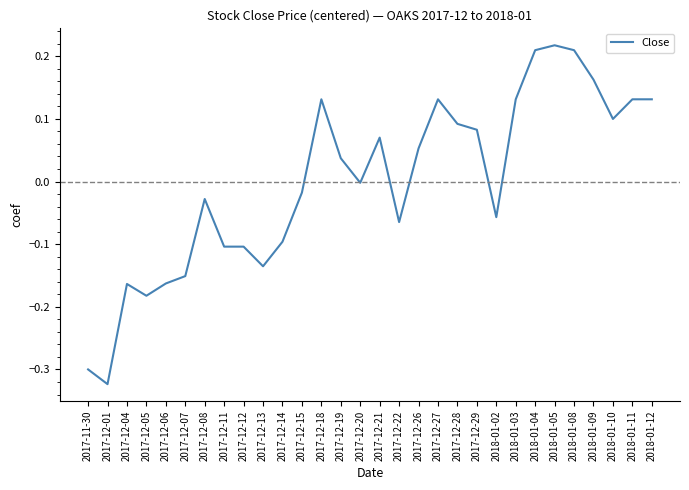

True or false: the data has more than 0 interior local peaks.

True